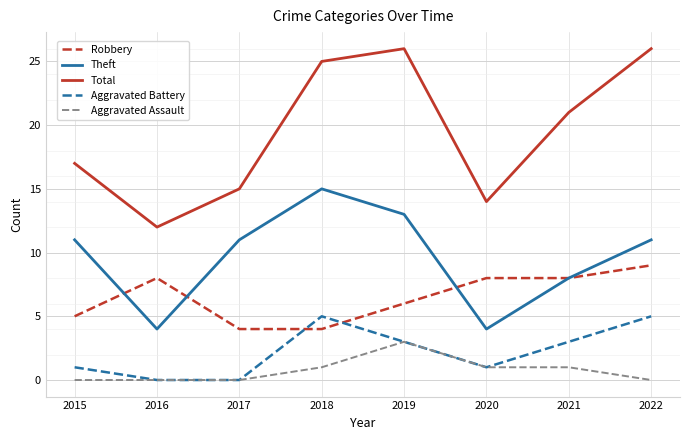

Which series has the largest total across all categories?

Total